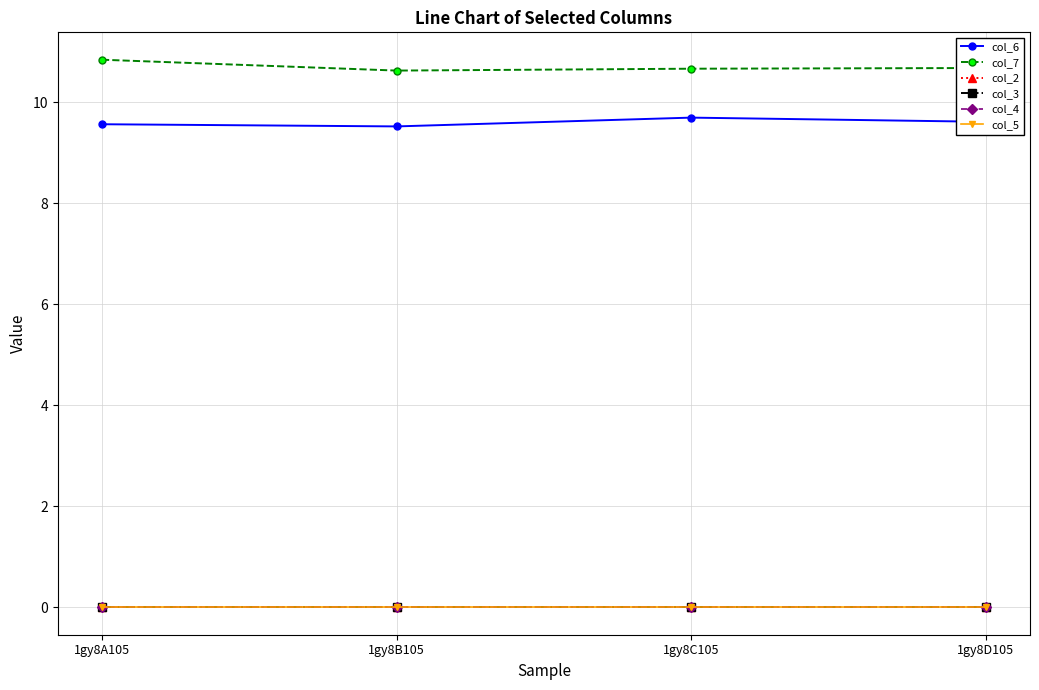

Which series changed the most between 1gy8B105 and 1gy8D105?

col_6